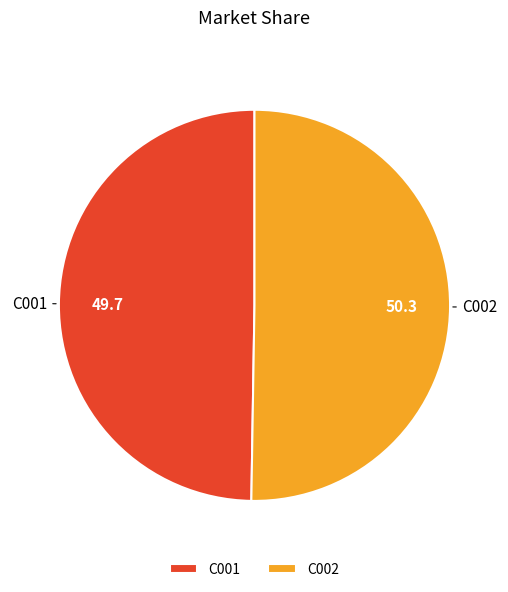

The C001 slice represents 50% of the pie. True or false?

True